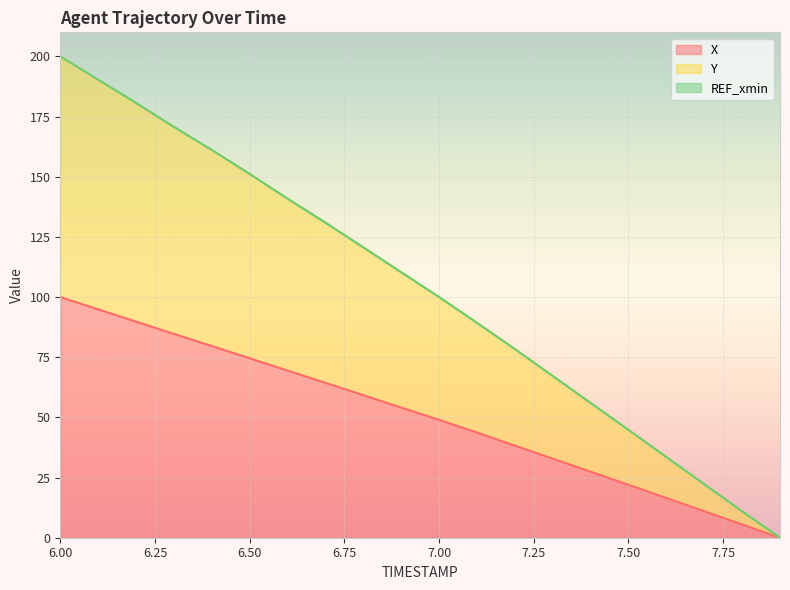

True or false: Y and X cross at least once.

False